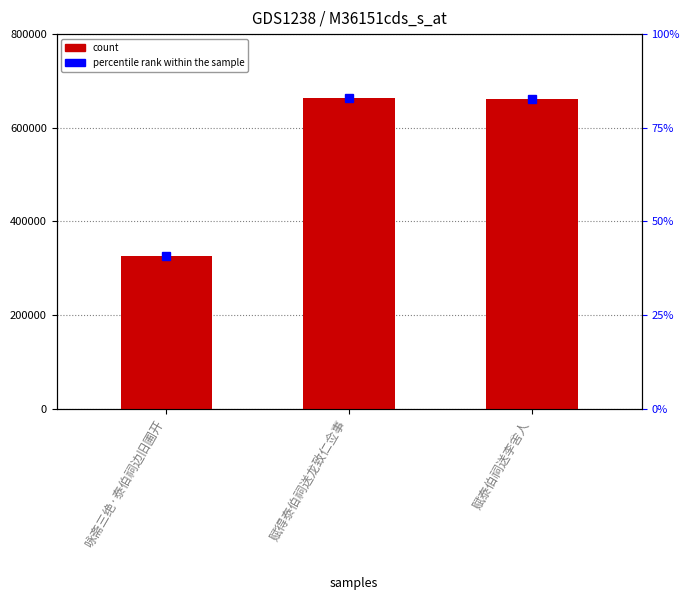

Are the bars grouped side by side (vs. stacked)?

No